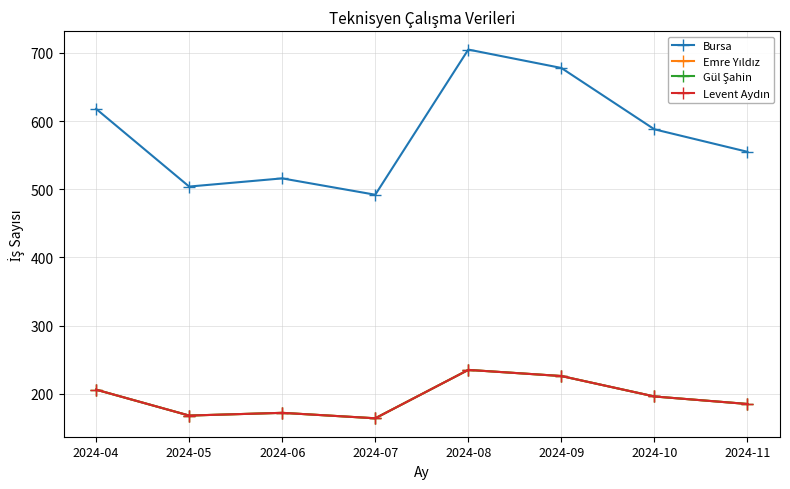

Does the chart have visible grid lines?

Yes